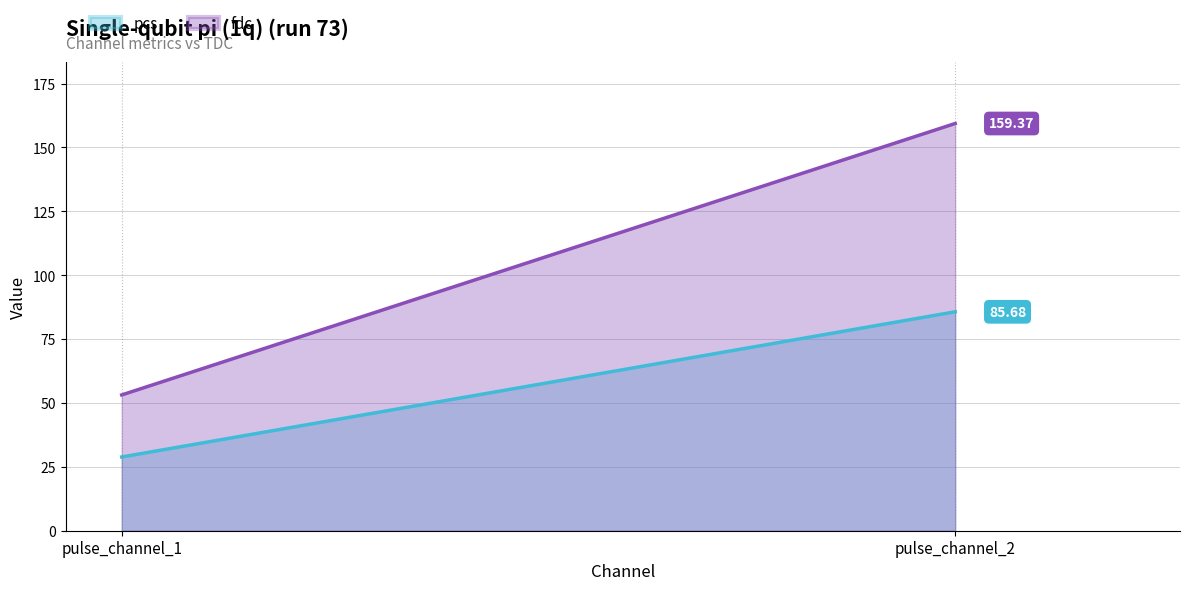

What is the maximum value shown in the chart?

159.4